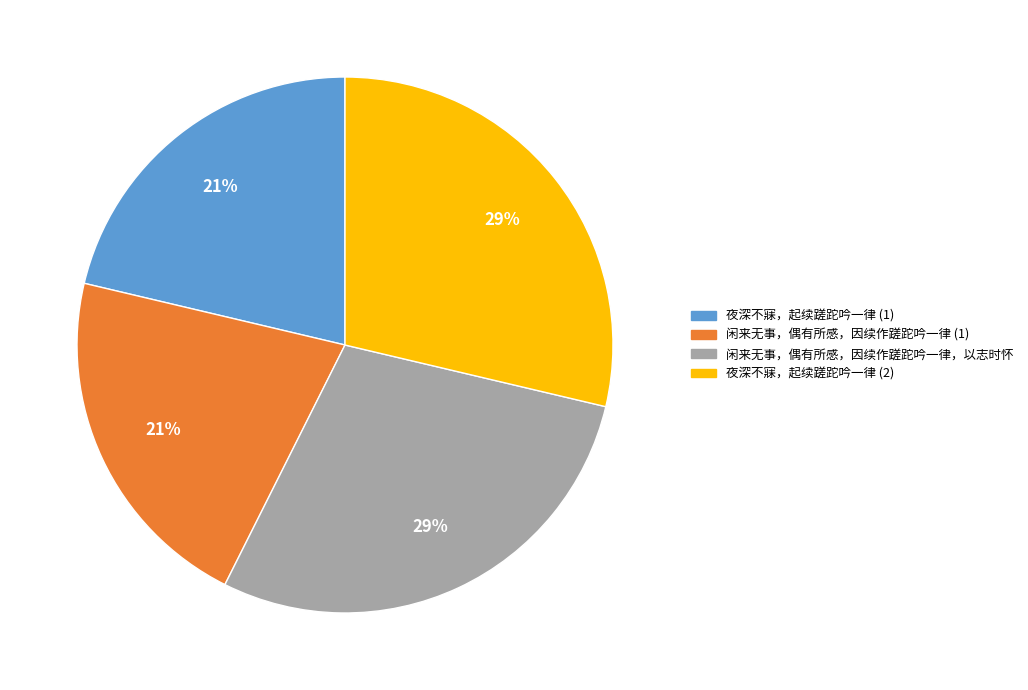

Is there a majority slice in this chart?

No